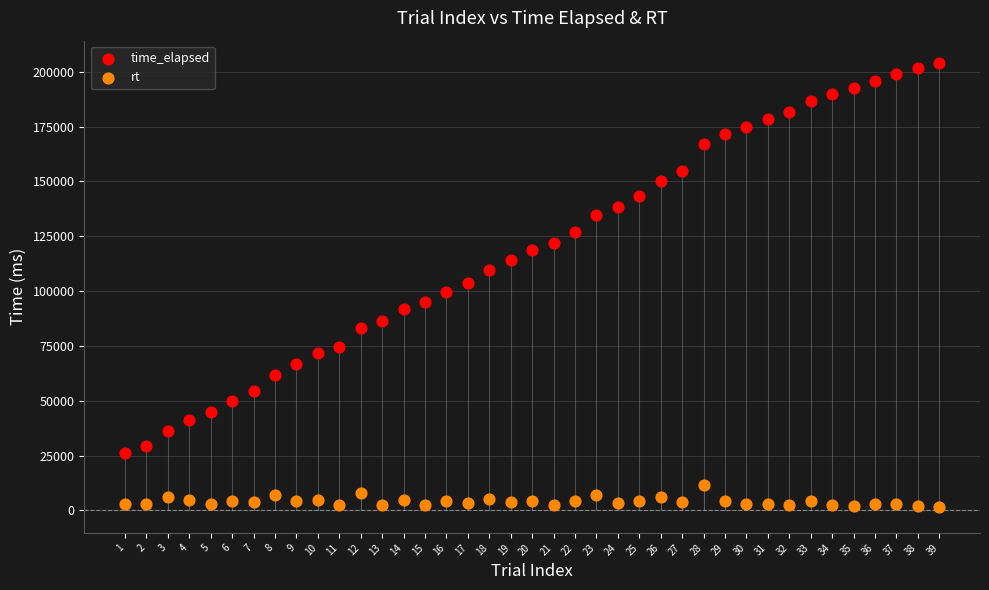

What are all the series names shown in the legend?

time_elapsed, rt